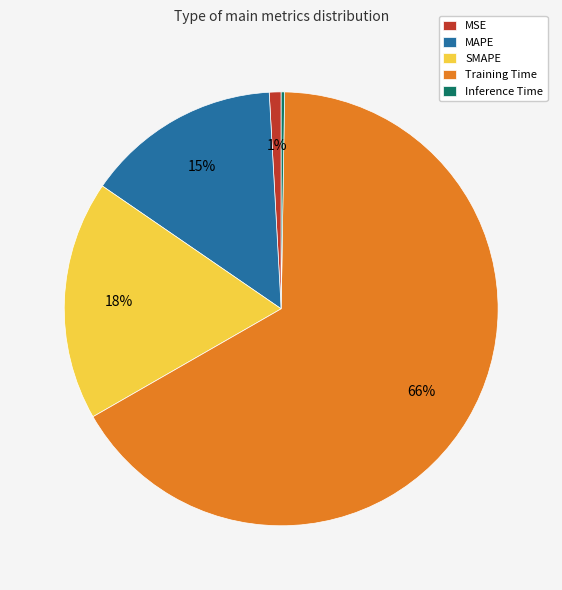

Is Training Time the majority of the pie?

Yes